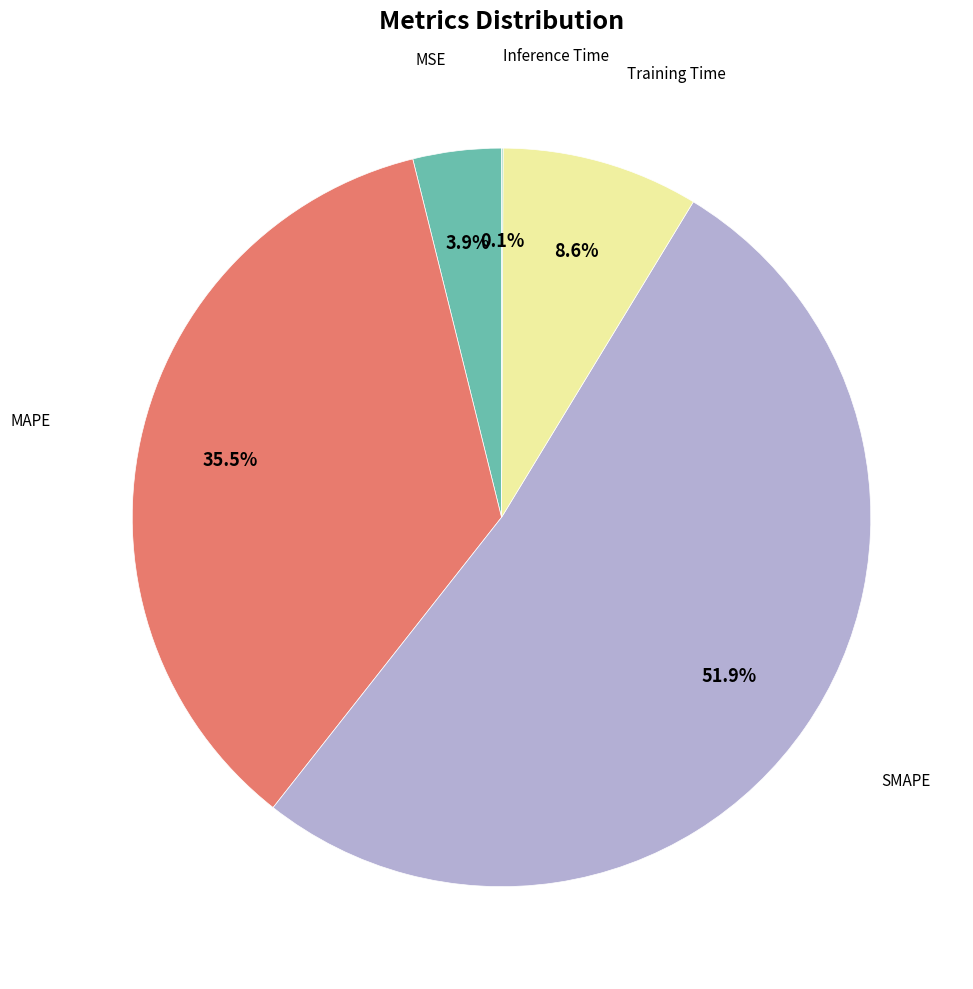

Does any single category account for the majority?

Yes